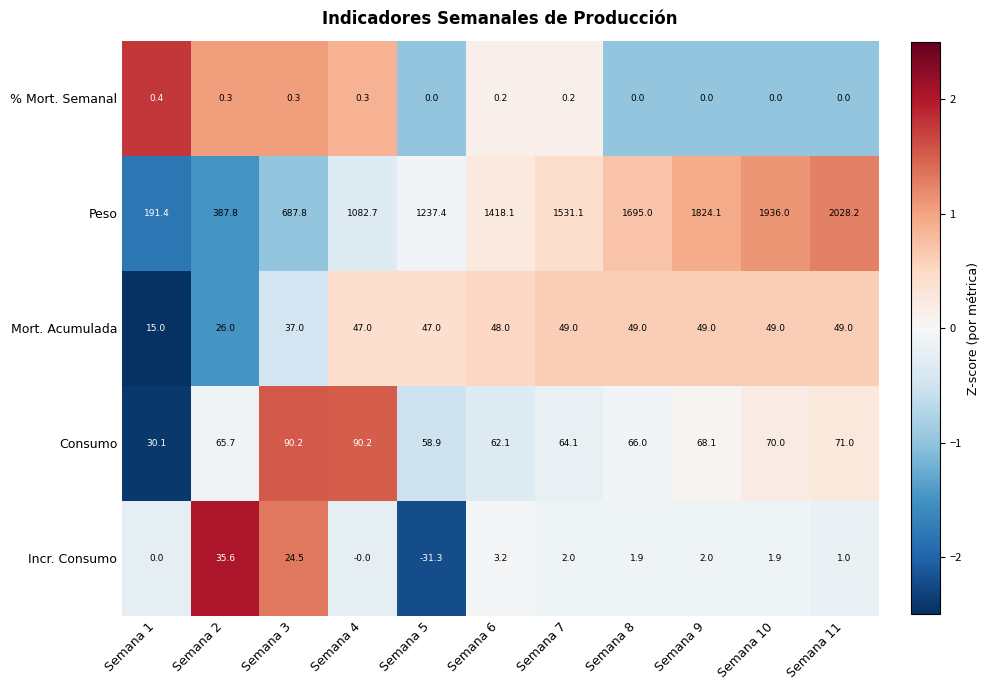

At how many categories does at least one series exceed 1762?

3